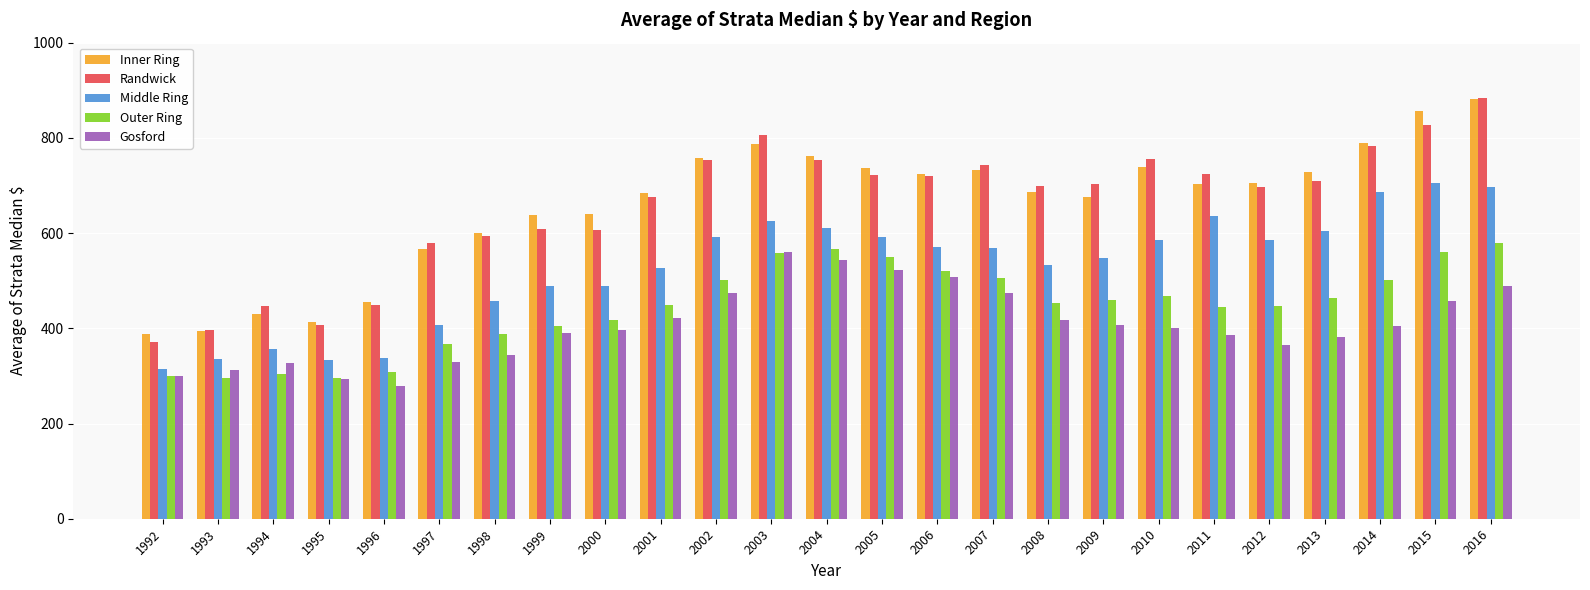

What is the difference between the second highest and minimum values in the Gosford series?

265.5